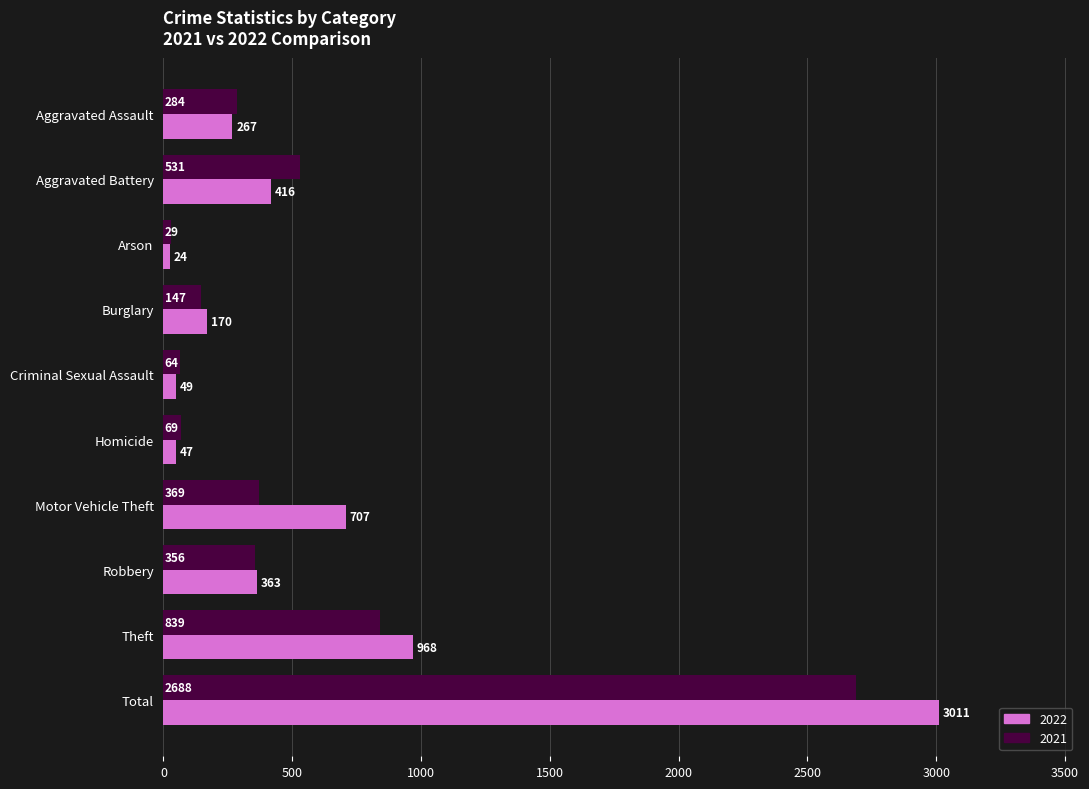

What is the average value of the 2022 series?

602